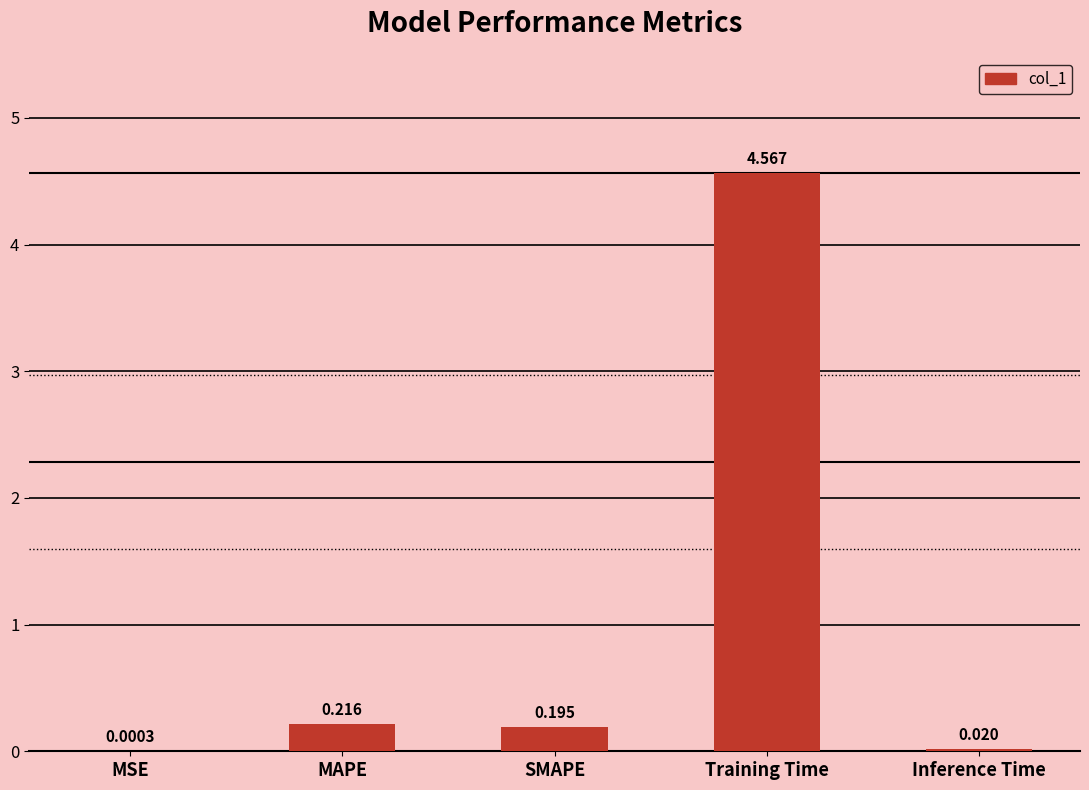

Which label corresponds to the largest value in the chart?

Training Time